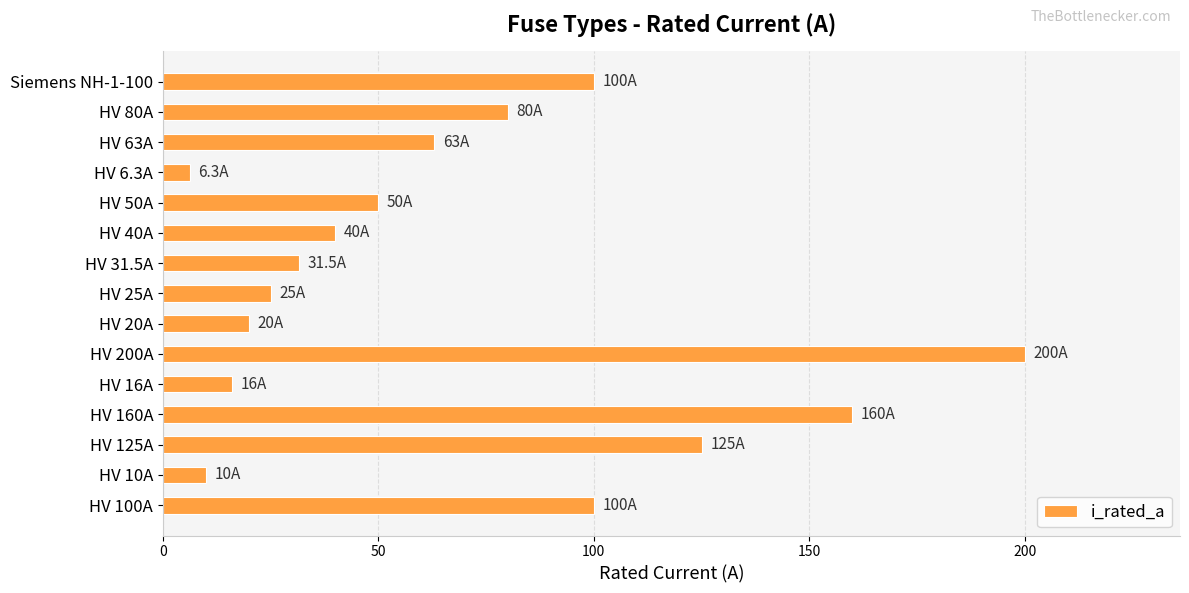

Is it true that the value at HV 200A is 200.0?

True